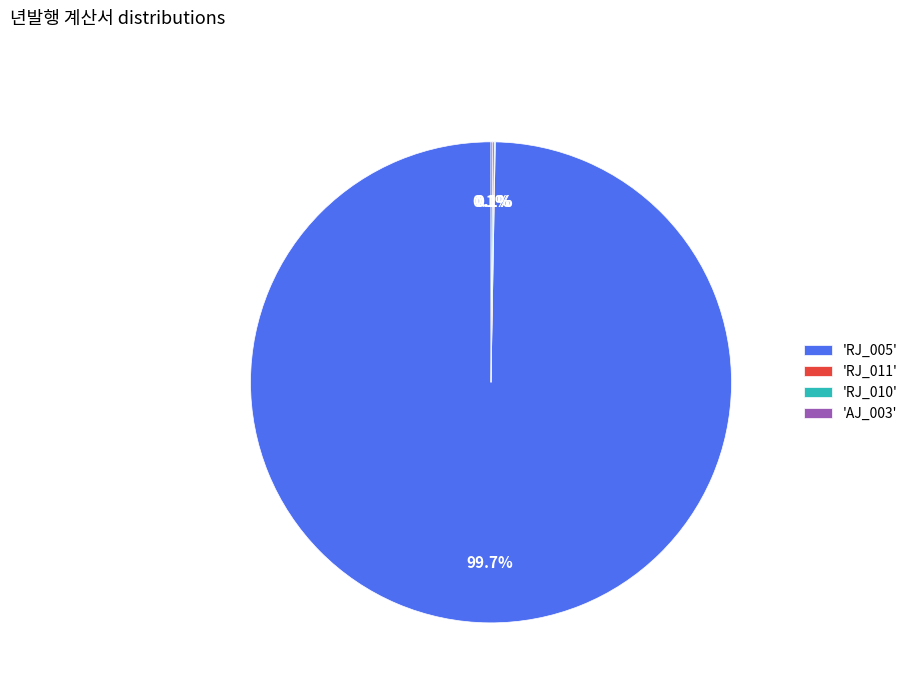

Is there any slice that represents more than half of the pie?

Yes